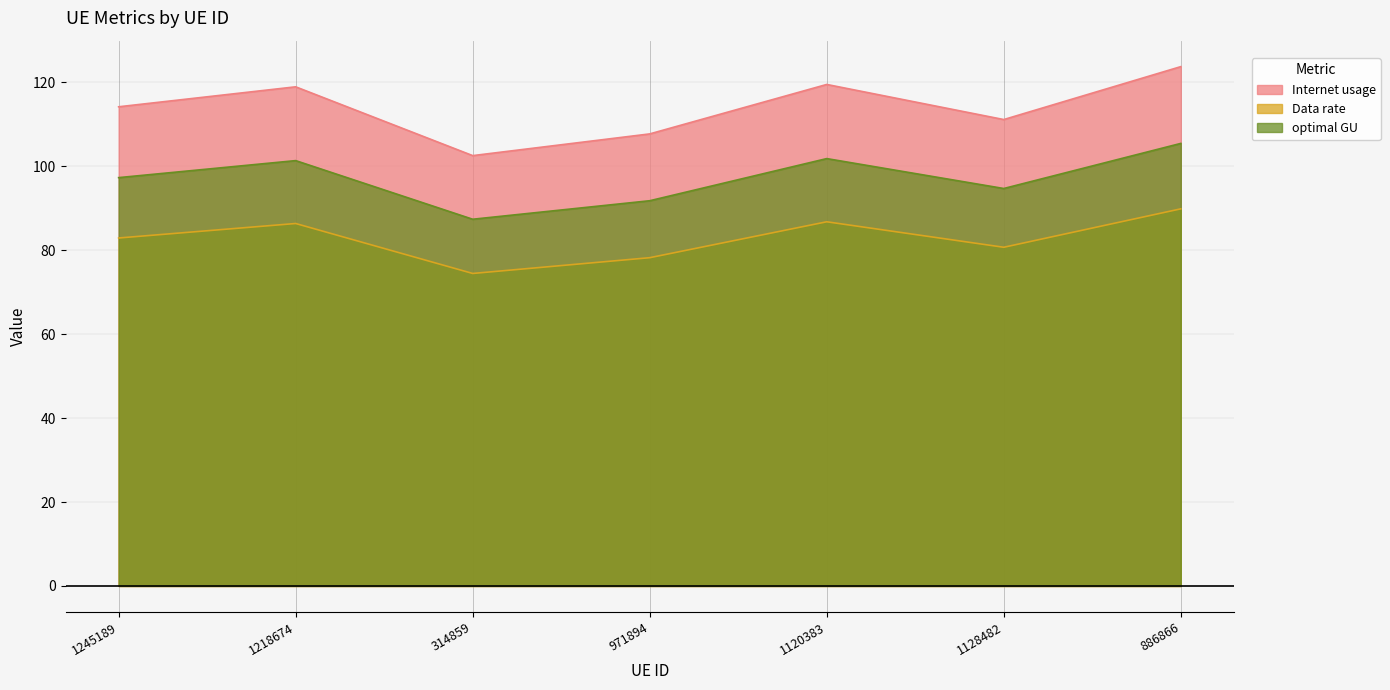

Does the chart display data point markers on the line(s)?

No